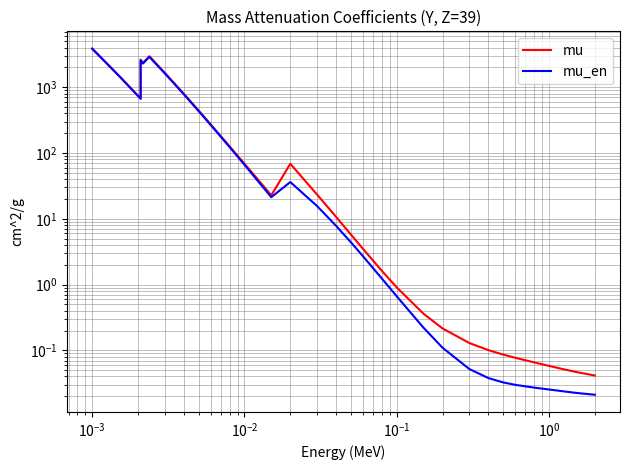

What is the value of the mu_en point at the 22nd from the left?

0.2